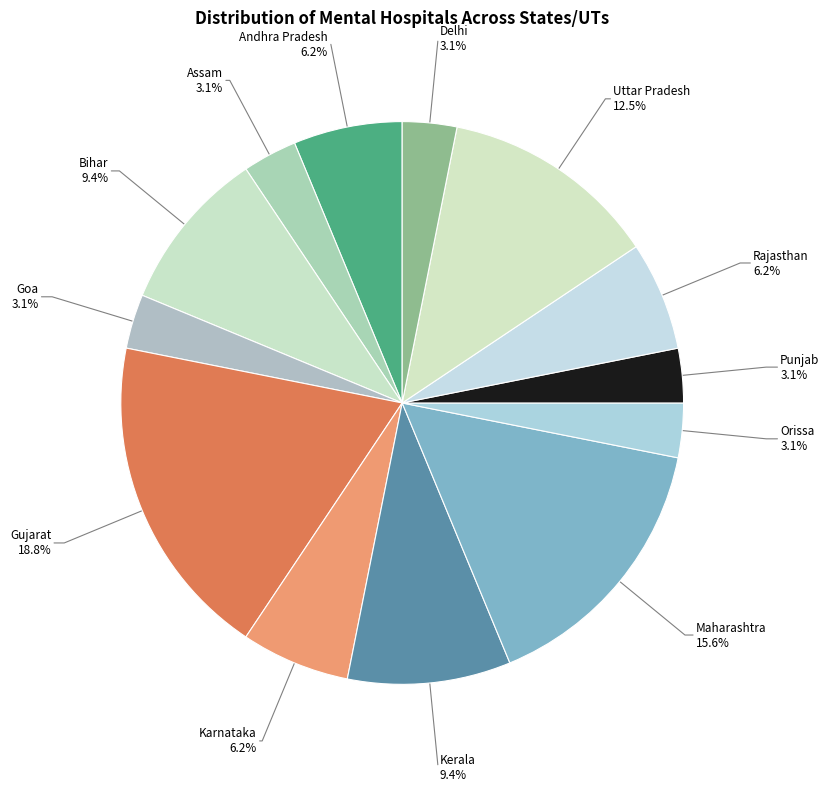

Is there any slice that represents more than half of the pie?

No